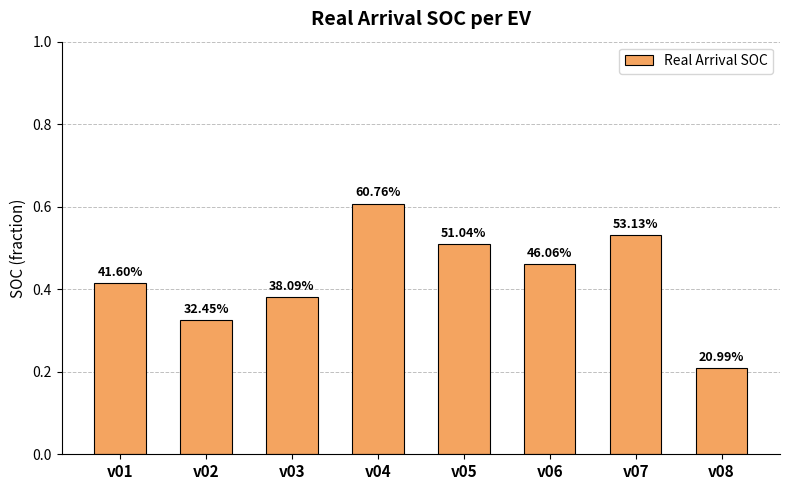

How many bars are there in total?

8